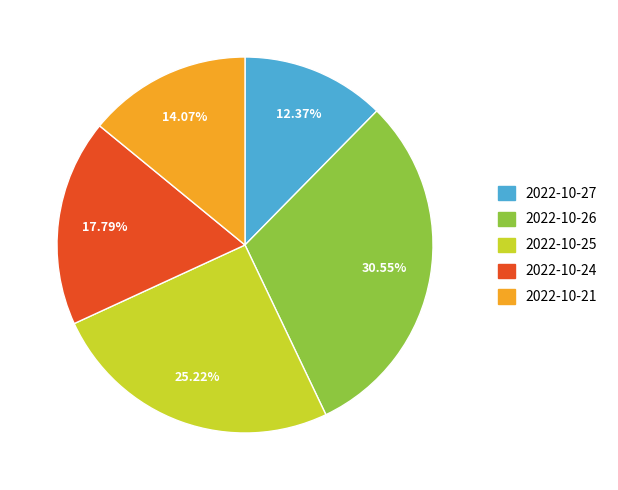

Approximately how many times larger is the value at 2022-10-21 compared to 2022-10-27?

1.1